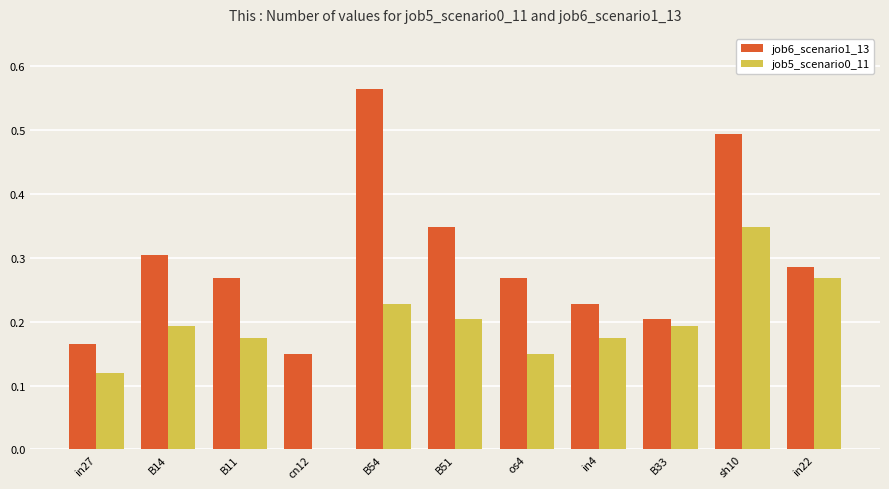

What is the sum of the job5_scenario0_11 values at B51 and B14?

0.4